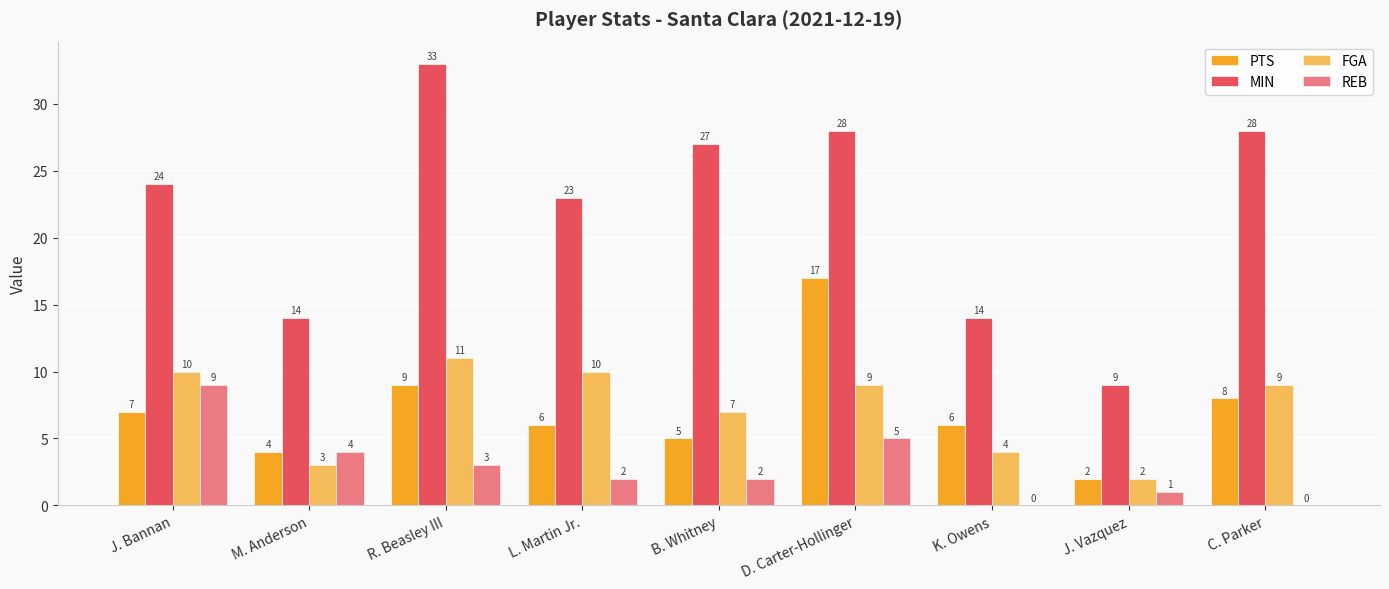

Between J. Bannan and B. Whitney, which series saw the biggest shift?

REB